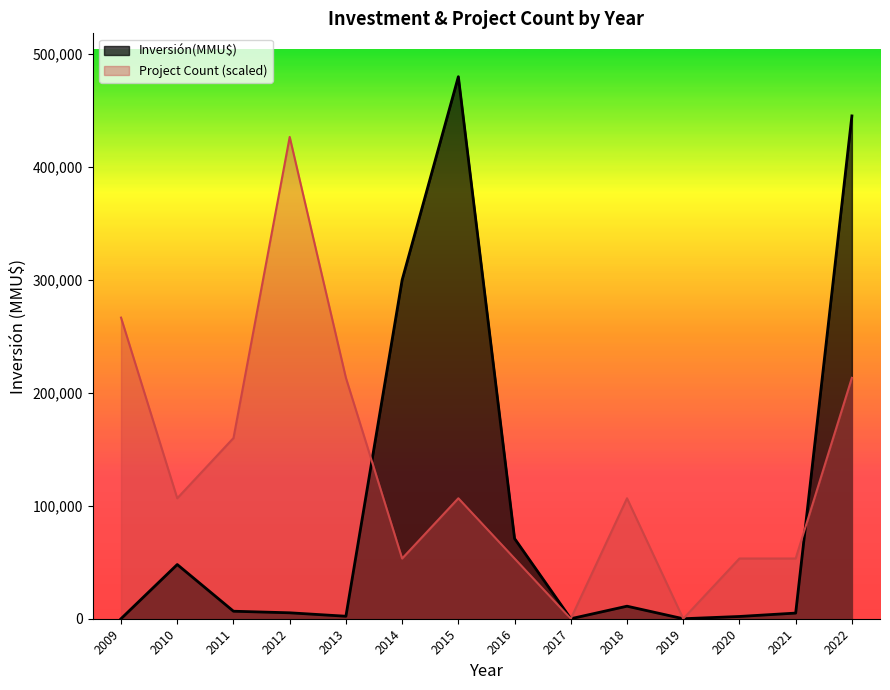

The value of Project Count (scaled) at 2009 is 130387.3. True or false?

False